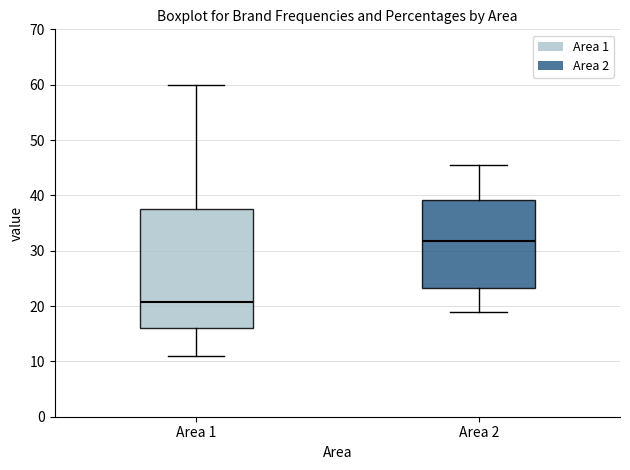

Where does the upper whisker of the box for Area 2 end on the y-axis? The values are not printed on the chart, so give them approximately, as read against the axis.

46